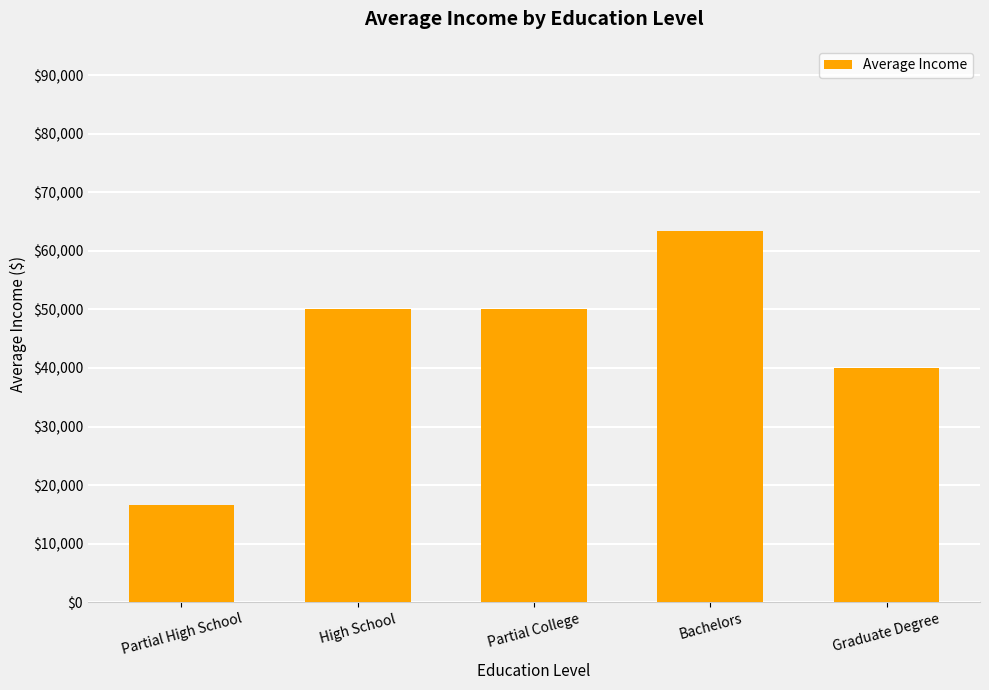

What is the greatest value displayed?

63333.3